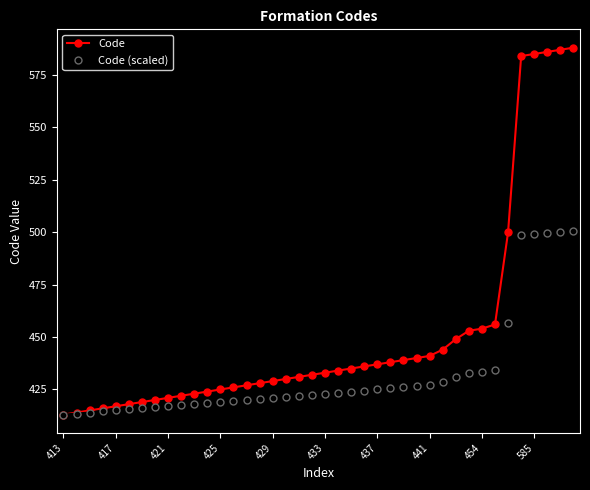

What is the value of the Code point at the 29th from the left?

441.0